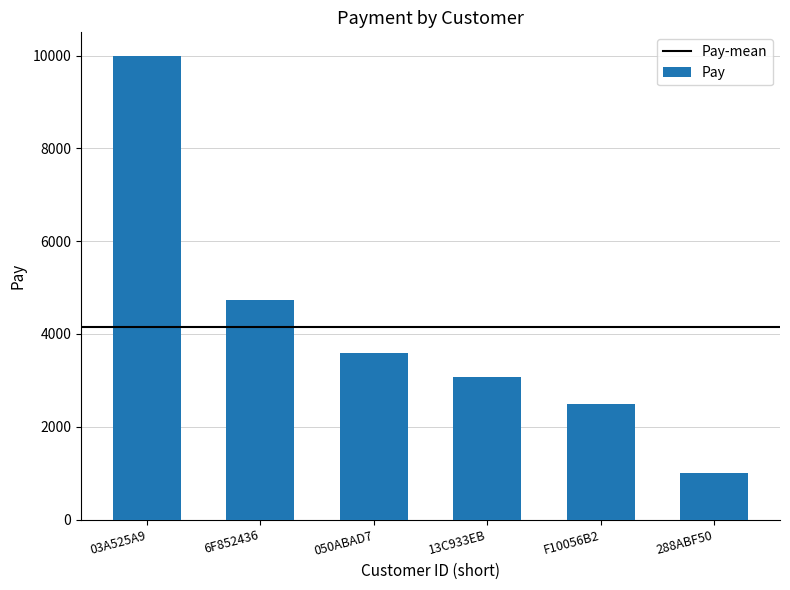

What is the change in value from F10056B2 to 288ABF50?

-1500